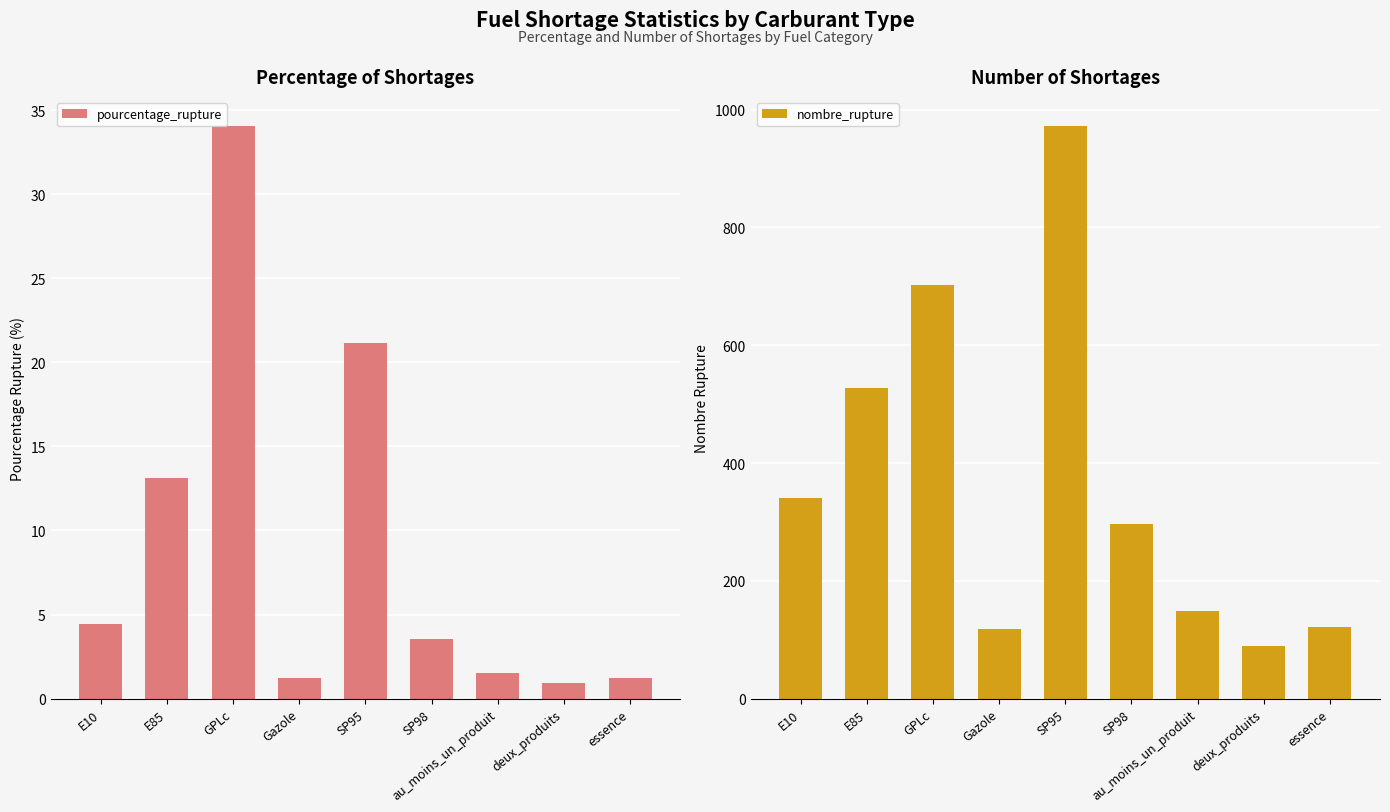

What is the difference between the highest and lowest values at SP98?

292.4